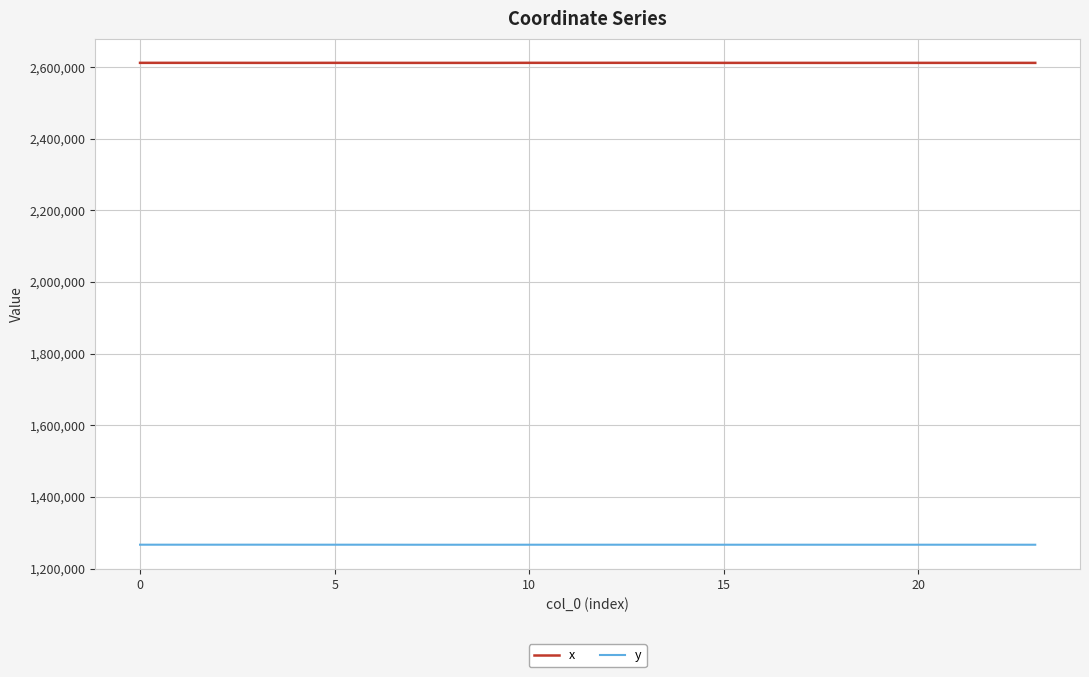

How many series are shown in this chart?

2